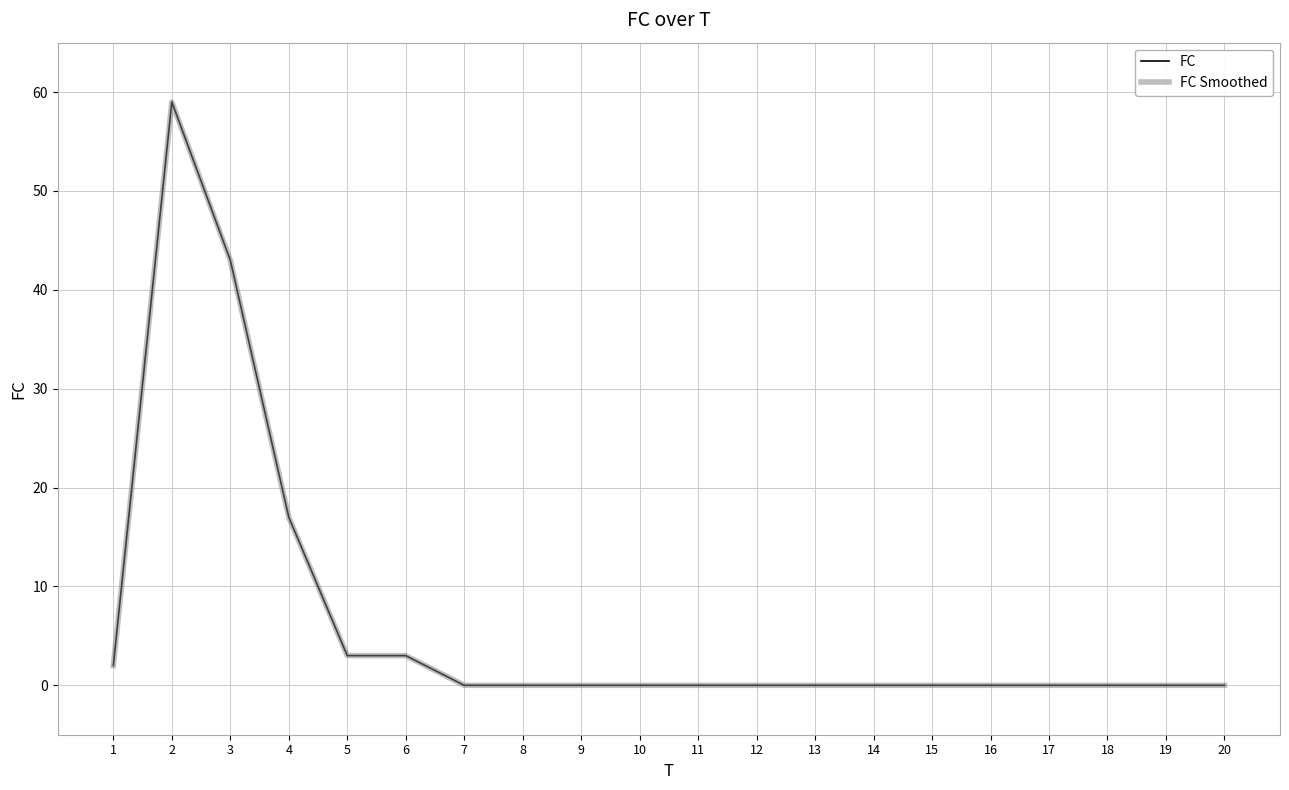

Does the chart display data point markers on the line(s)?

No